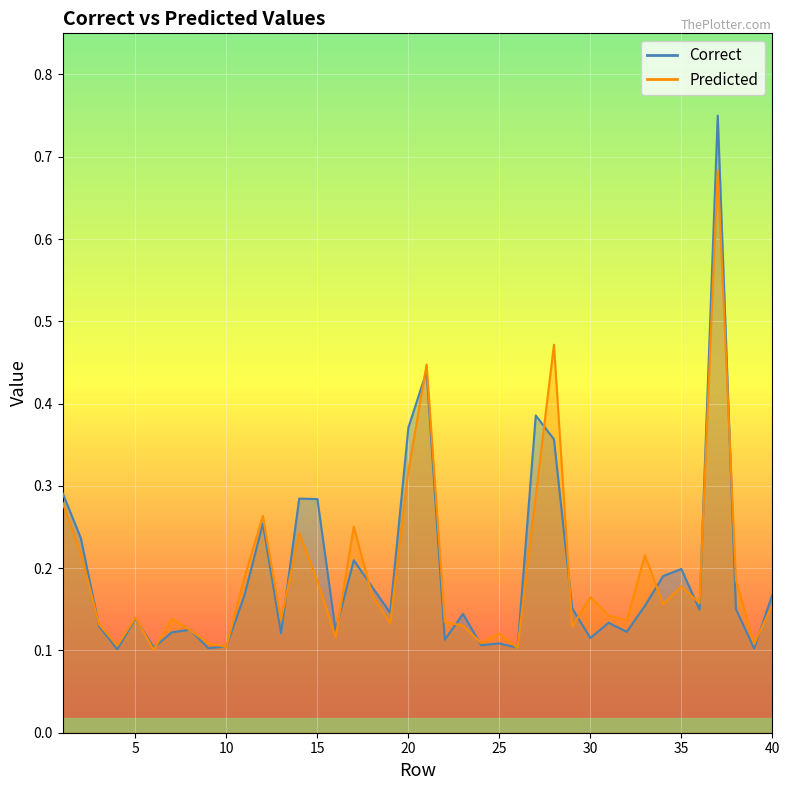

After their last crossing, which series has the higher values: Correct or Predicted?

Correct